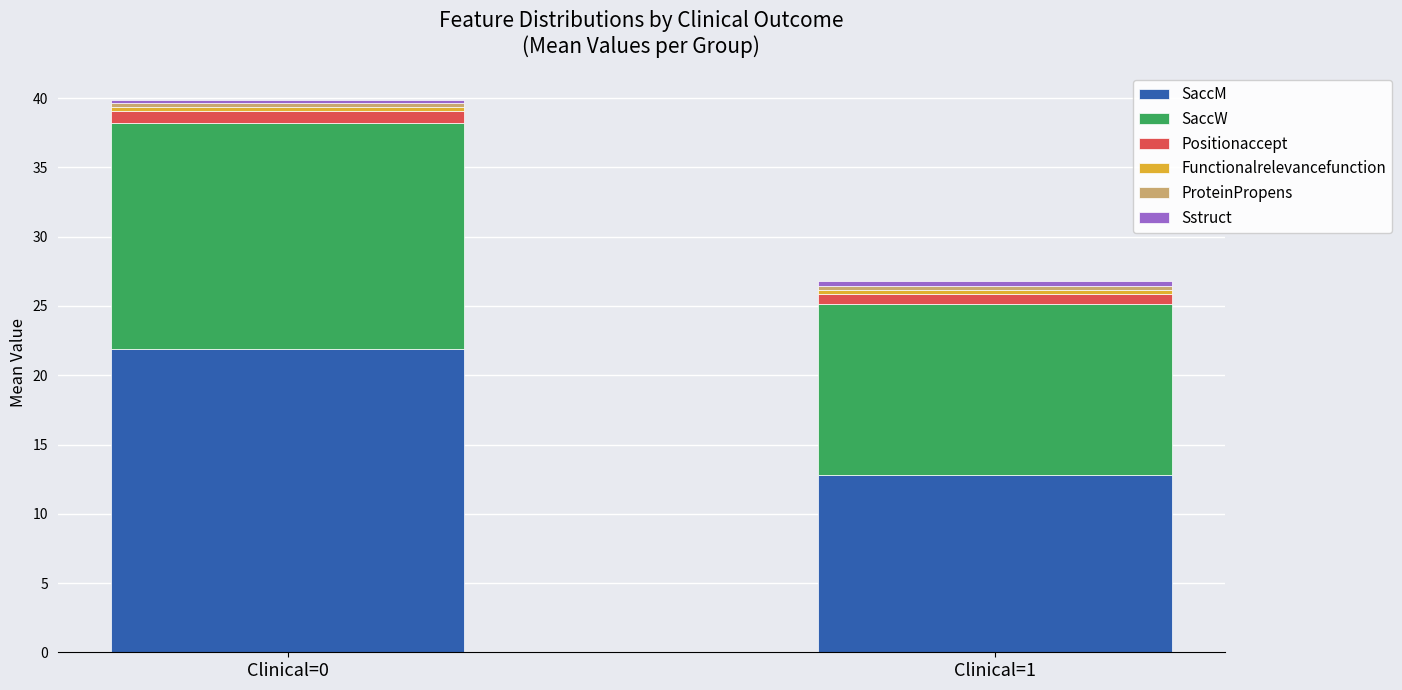

Where is SaccM nearest to the value 17?

Clinical=1